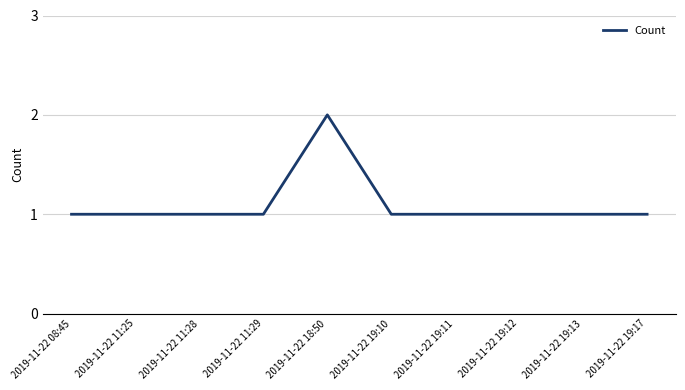

Approximately how many times larger is the value at 2019-11-22 11:29 compared to 2019-11-22 19:17?

1.0